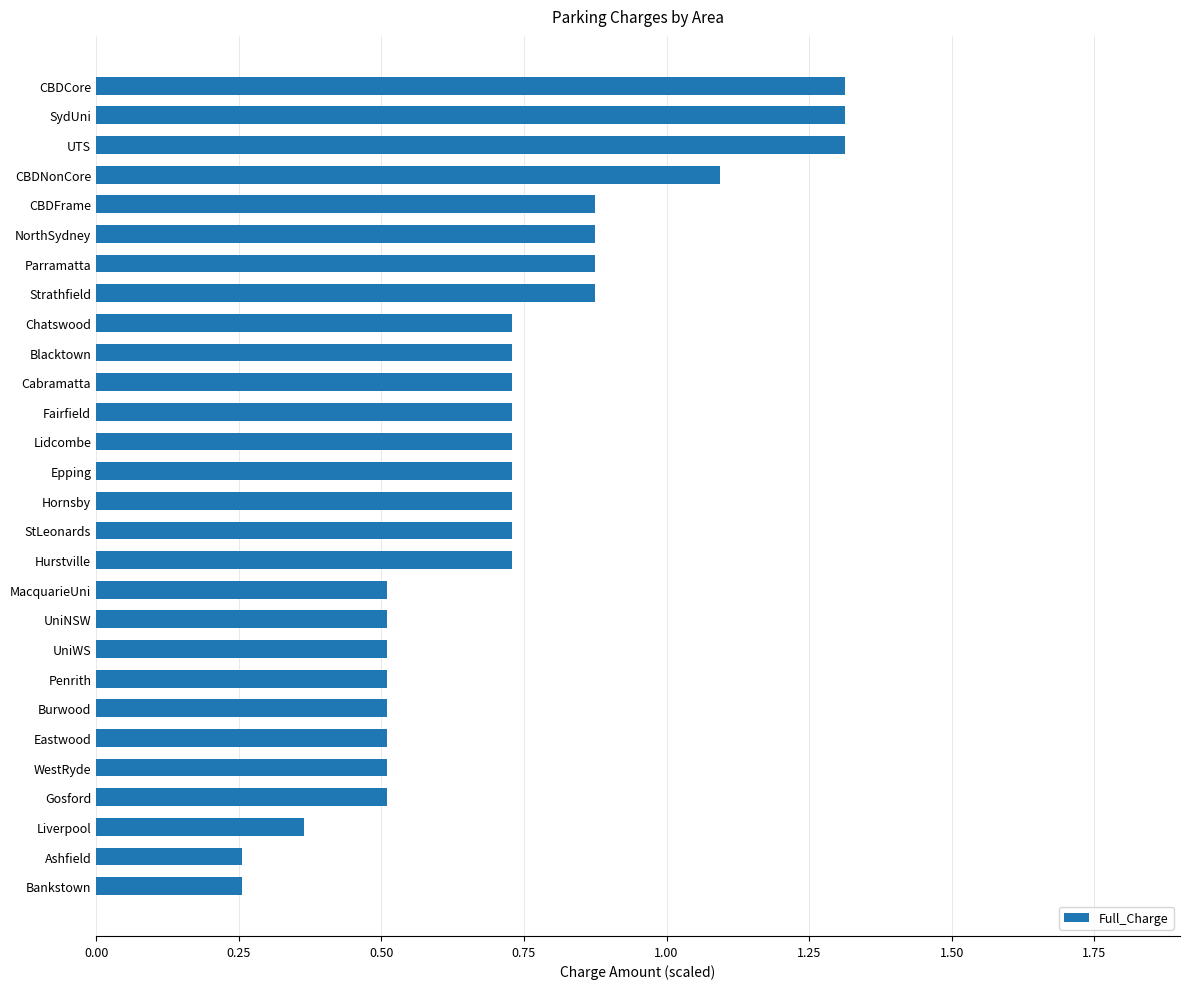

What is the difference between the second highest and minimum values?

1.1